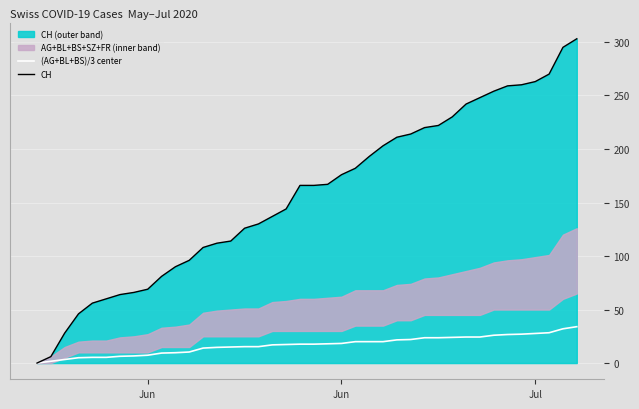

What is the value of the CH point at the 25th from the left?

193.0